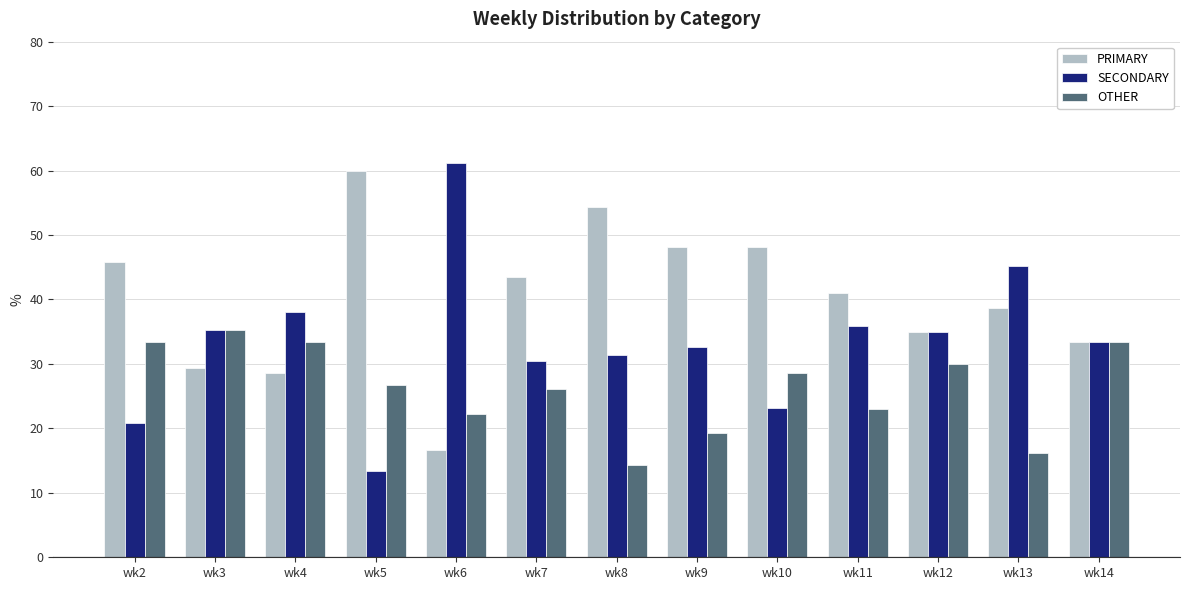

What is the difference between the maximum and minimum values in the OTHER series?

21.0